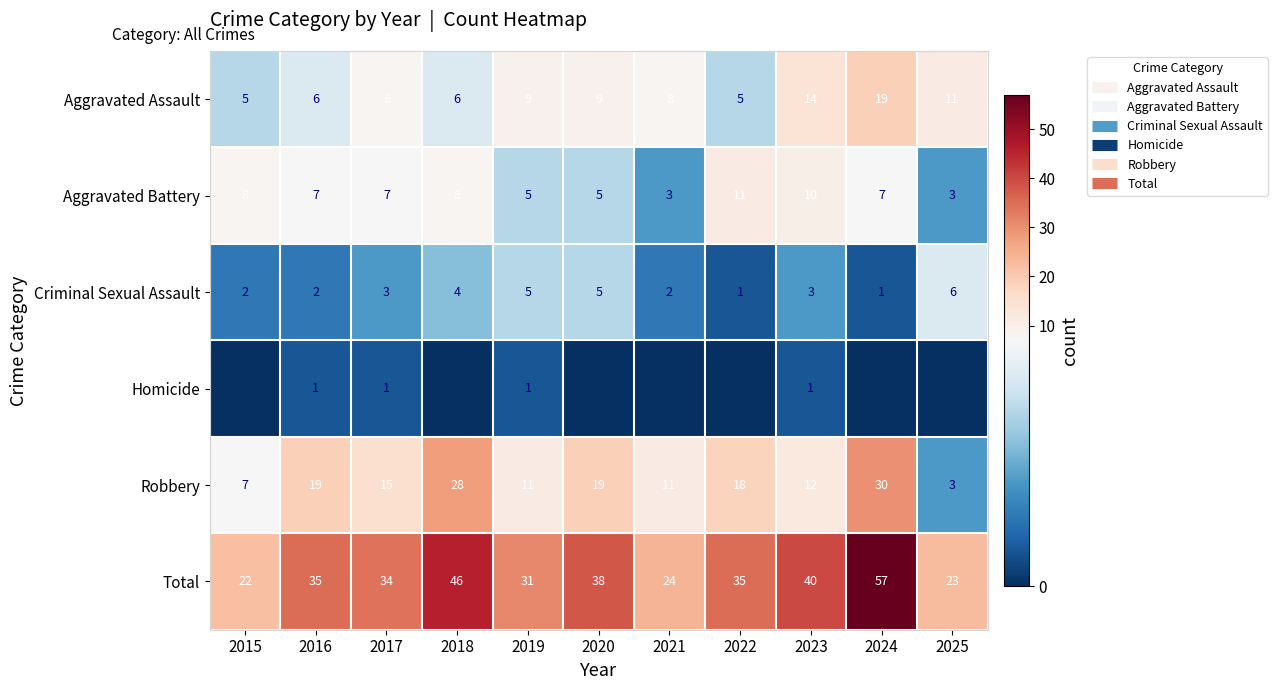

At which label is Aggravated Battery closest to 7?

2016